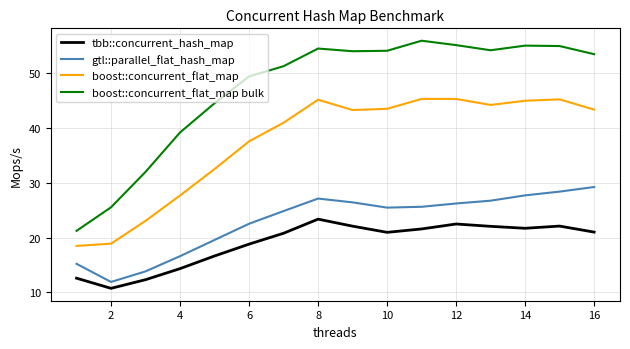

What is the minimum value for tbb::concurrent_hash_map?

10.7